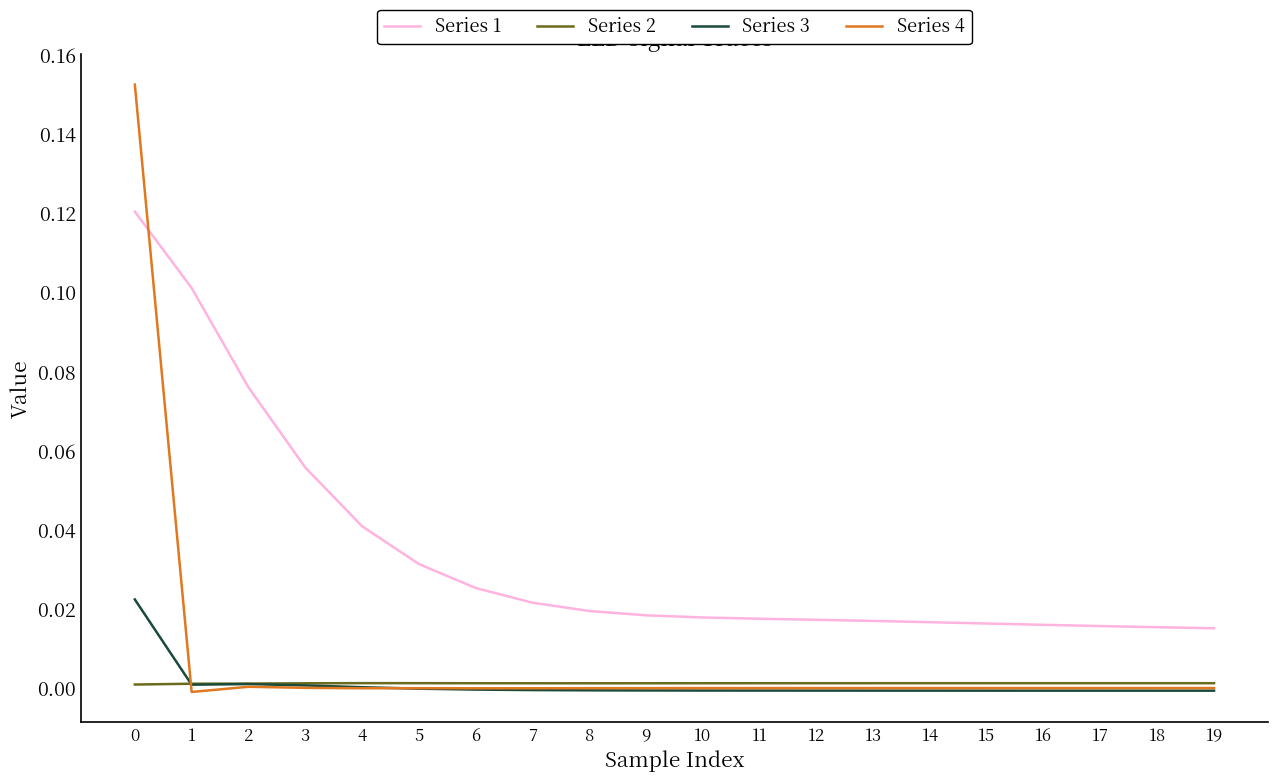

The Series 3 series shows -0.0 at 10. True or false?

True